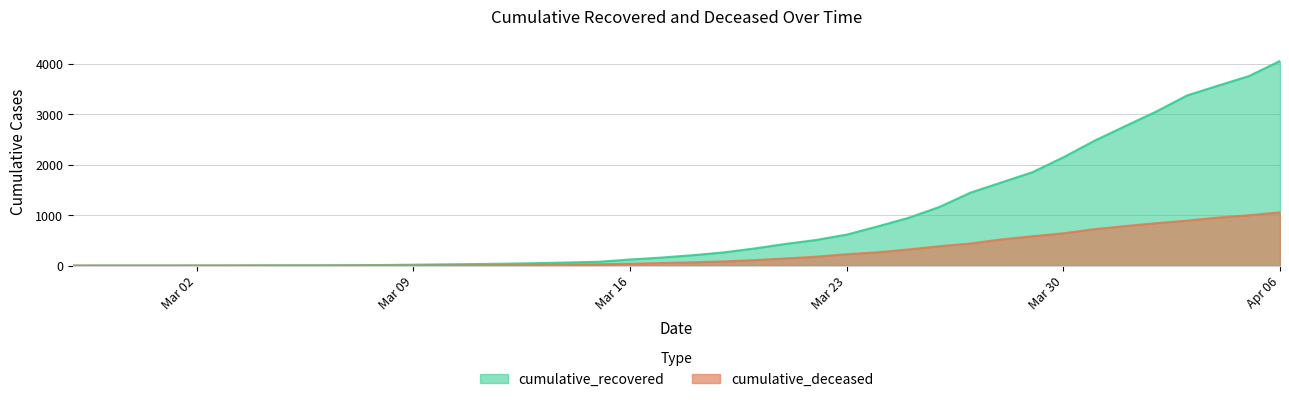

At which label does cumulative_deceased first exceed 66?

2020-03-19